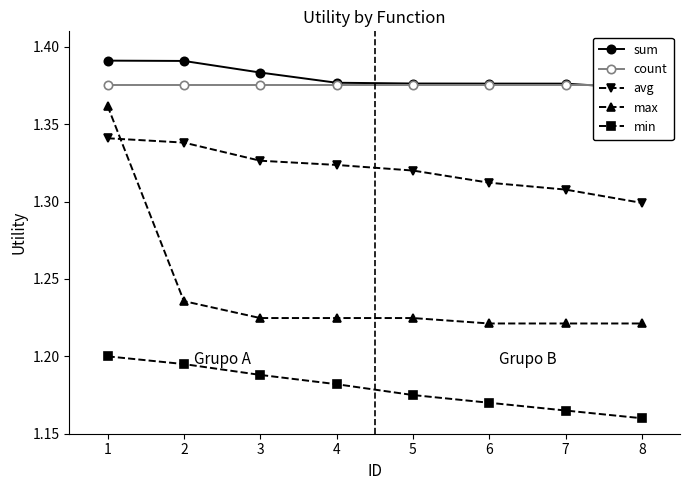

What are all the series names shown in the legend?

sum, count, avg, max, min